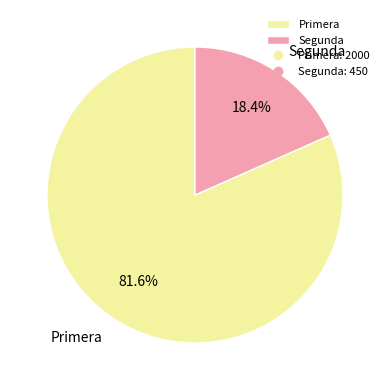

To the nearest percent, what is the average slice percentage?

50%